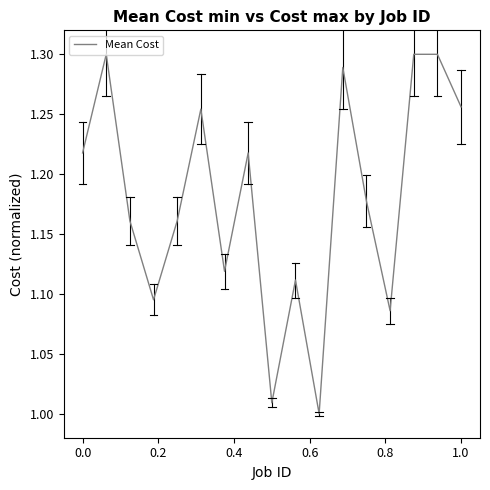

What is the difference between the maximum and minimum values?

0.3